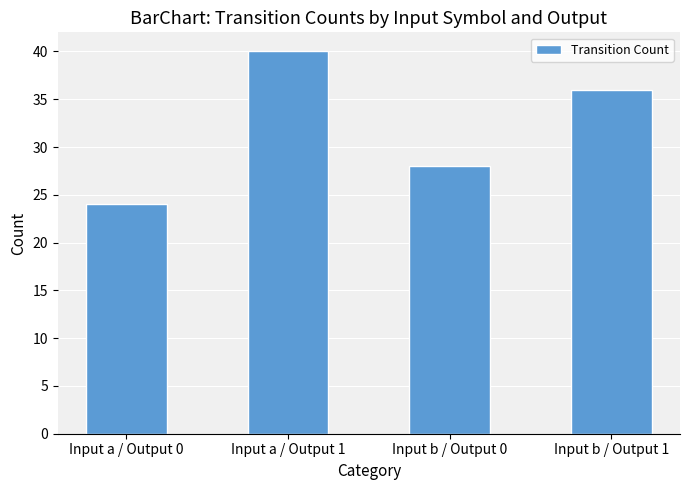

Reading right to left, transcribe all the data shown in this chart.

Input b / Output 1=36	Input b / Output 0=28	Input a / Output 1=40	Input a / Output 0=24